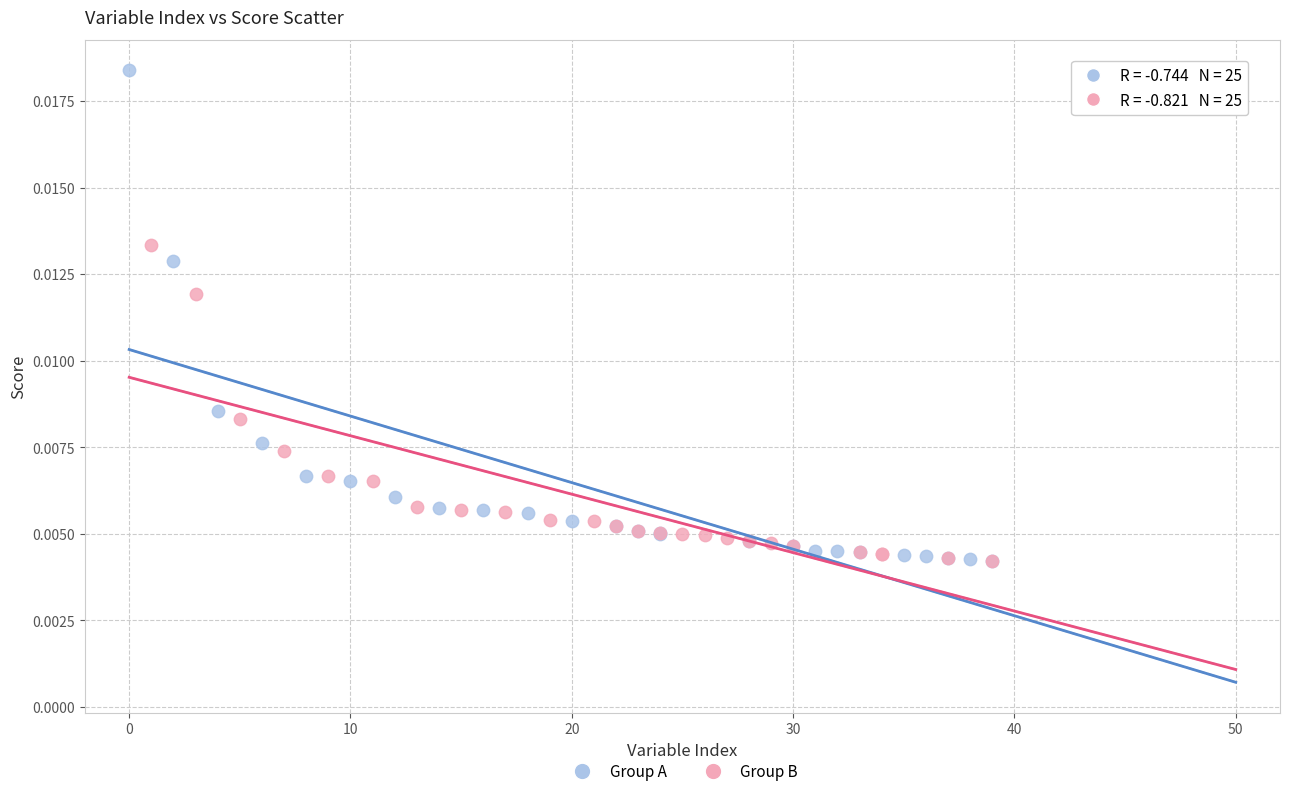

Which series has the largest Y range (max minus min)?

Group A